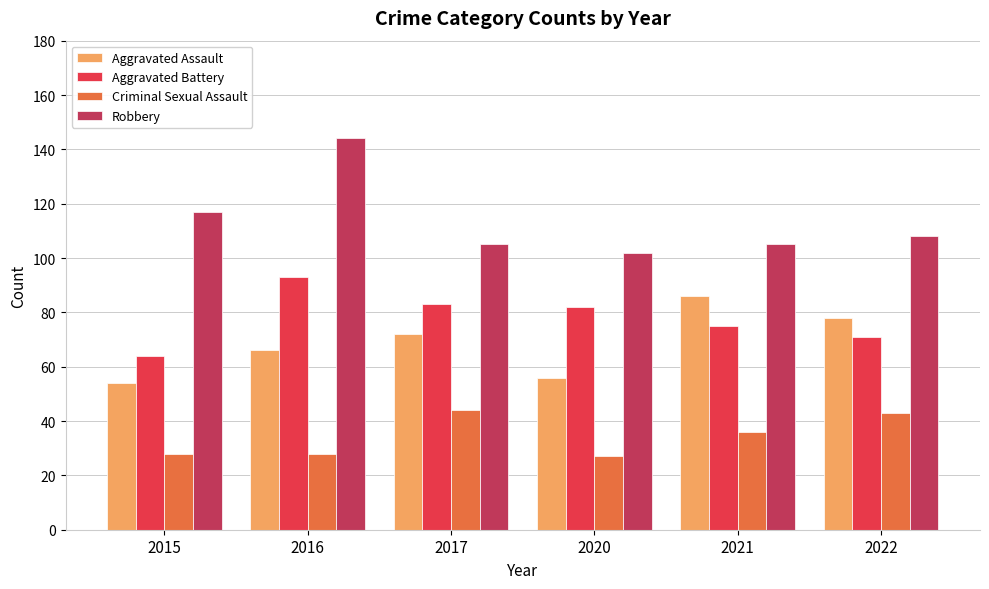

How many groups of bars are there?

6